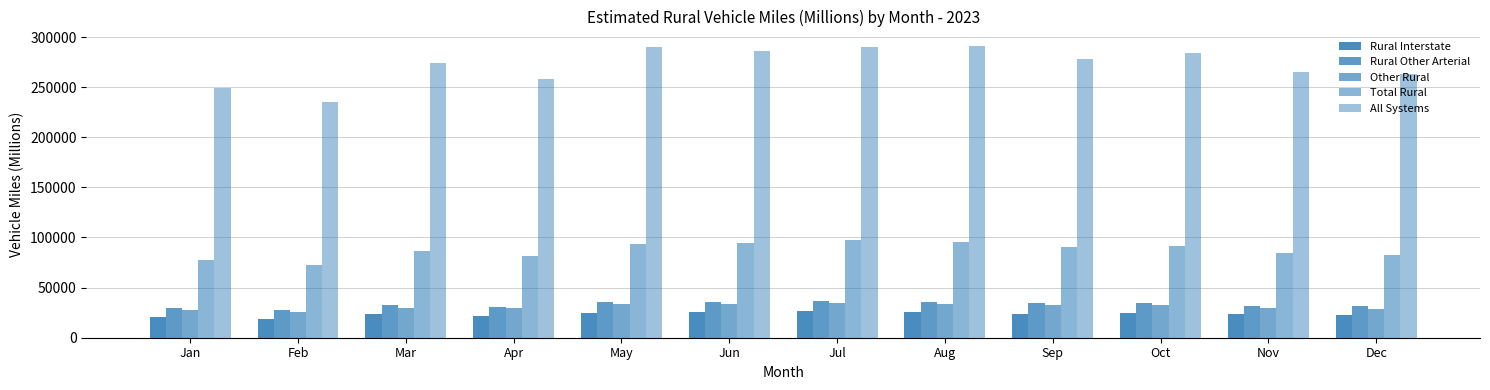

Does the chart contain any negative values?

No